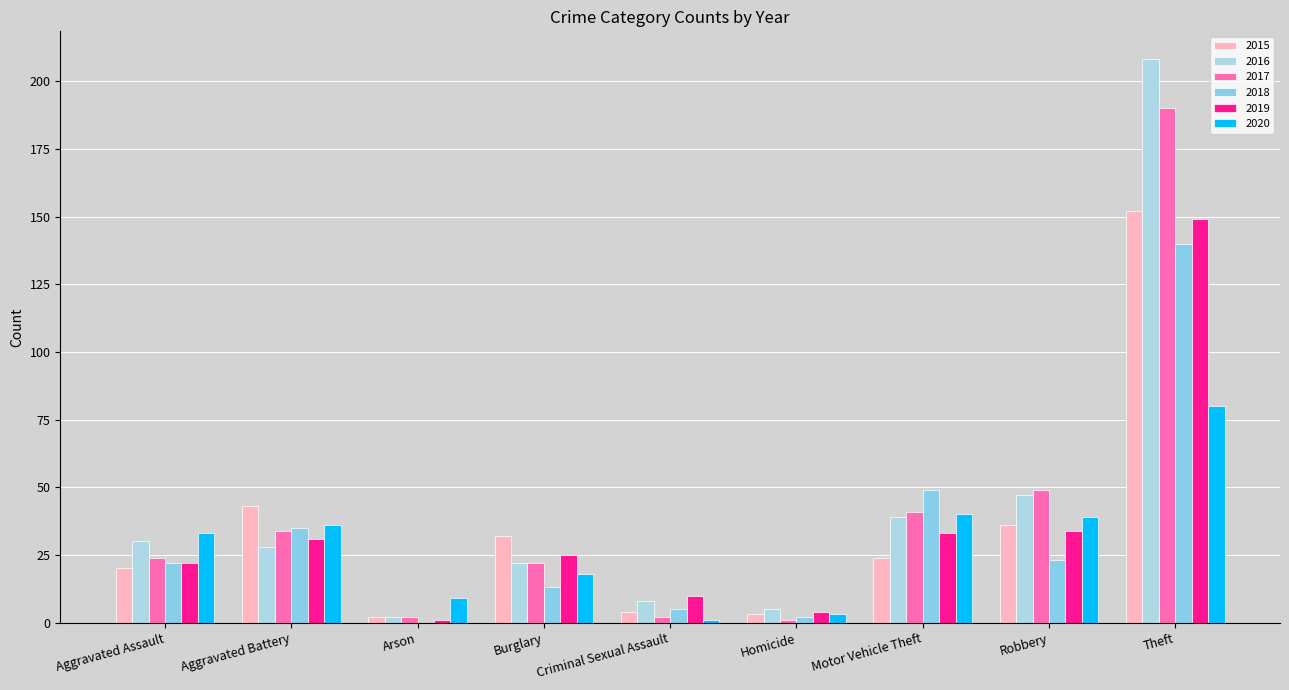

What is the difference between the maximum and second lowest values in the 2019 series?

145